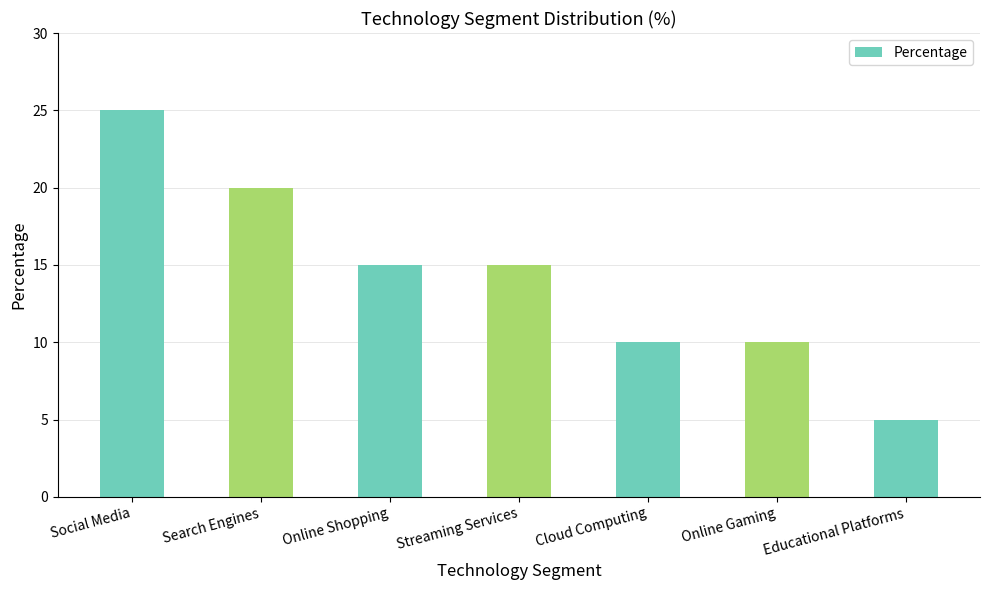

What is the difference between the maximum and minimum values?

20